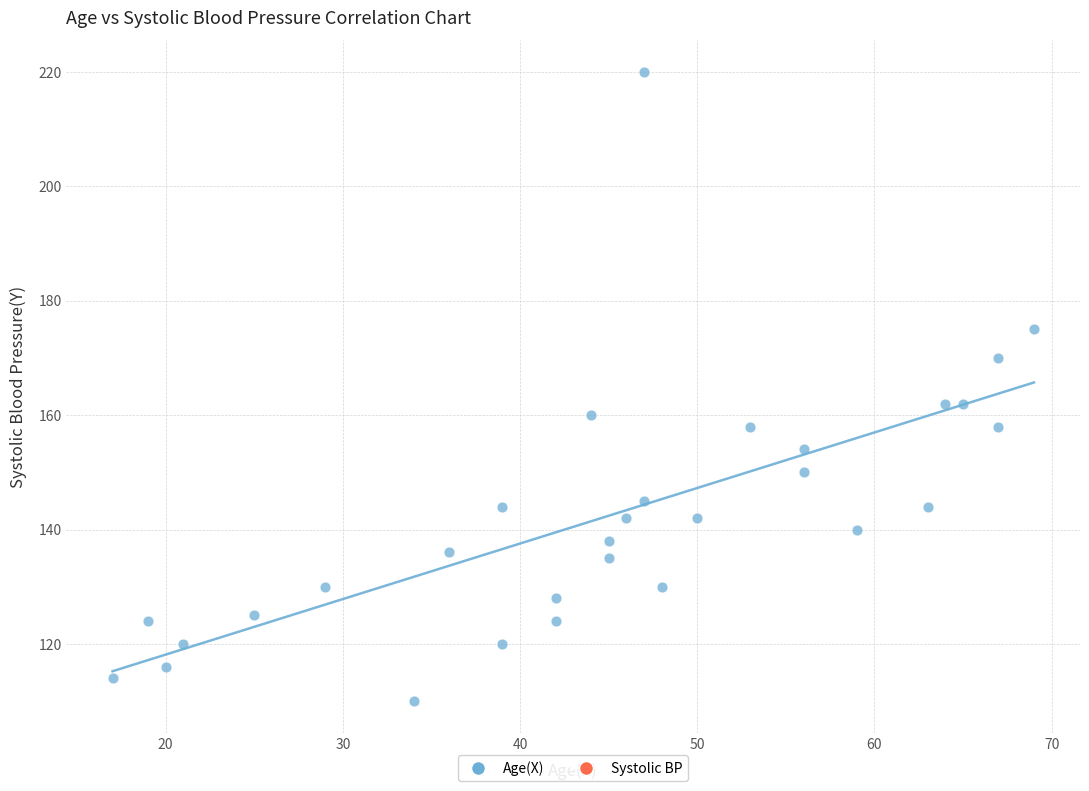

What is the range of Y values (max minus min)?

110